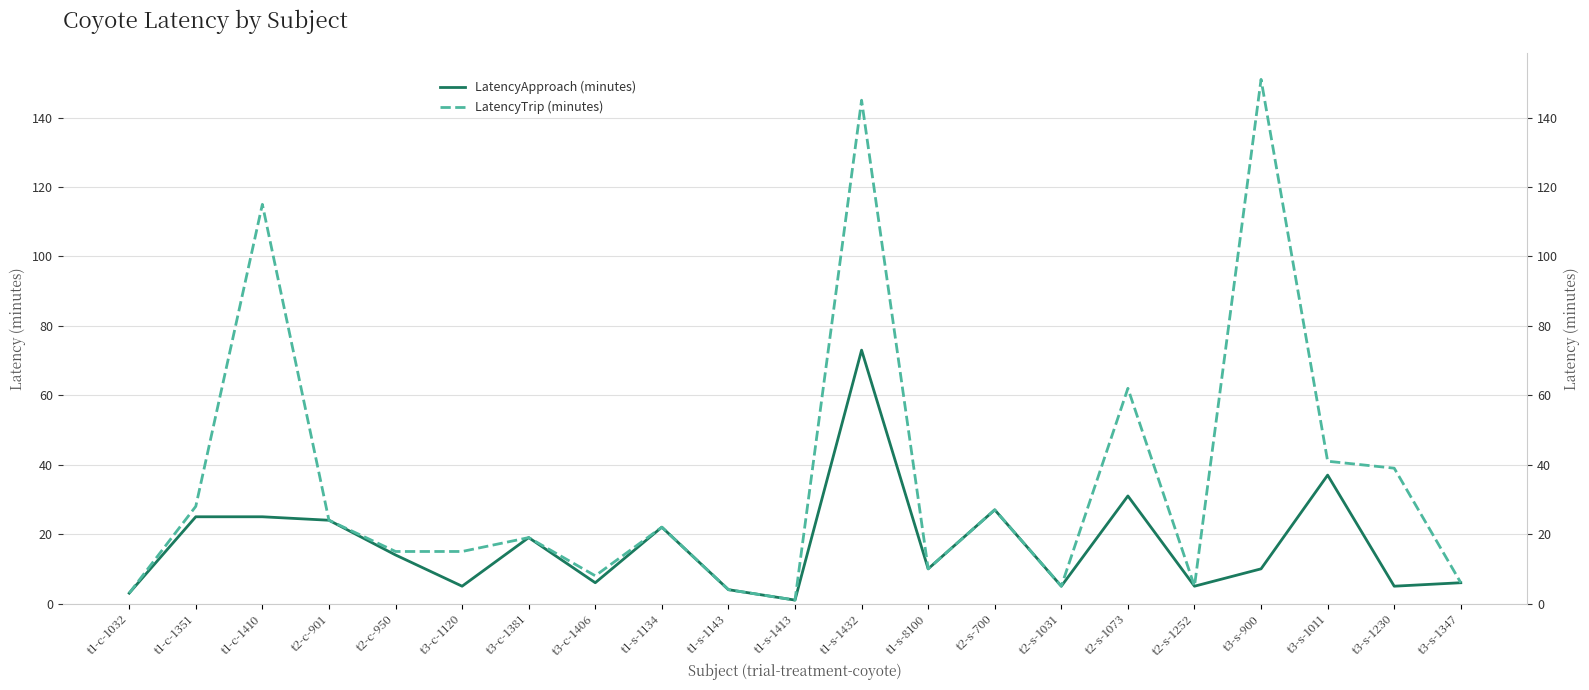

True or false: LatencyTrip (minutes) and LatencyApproach (minutes) cross at least once.

False